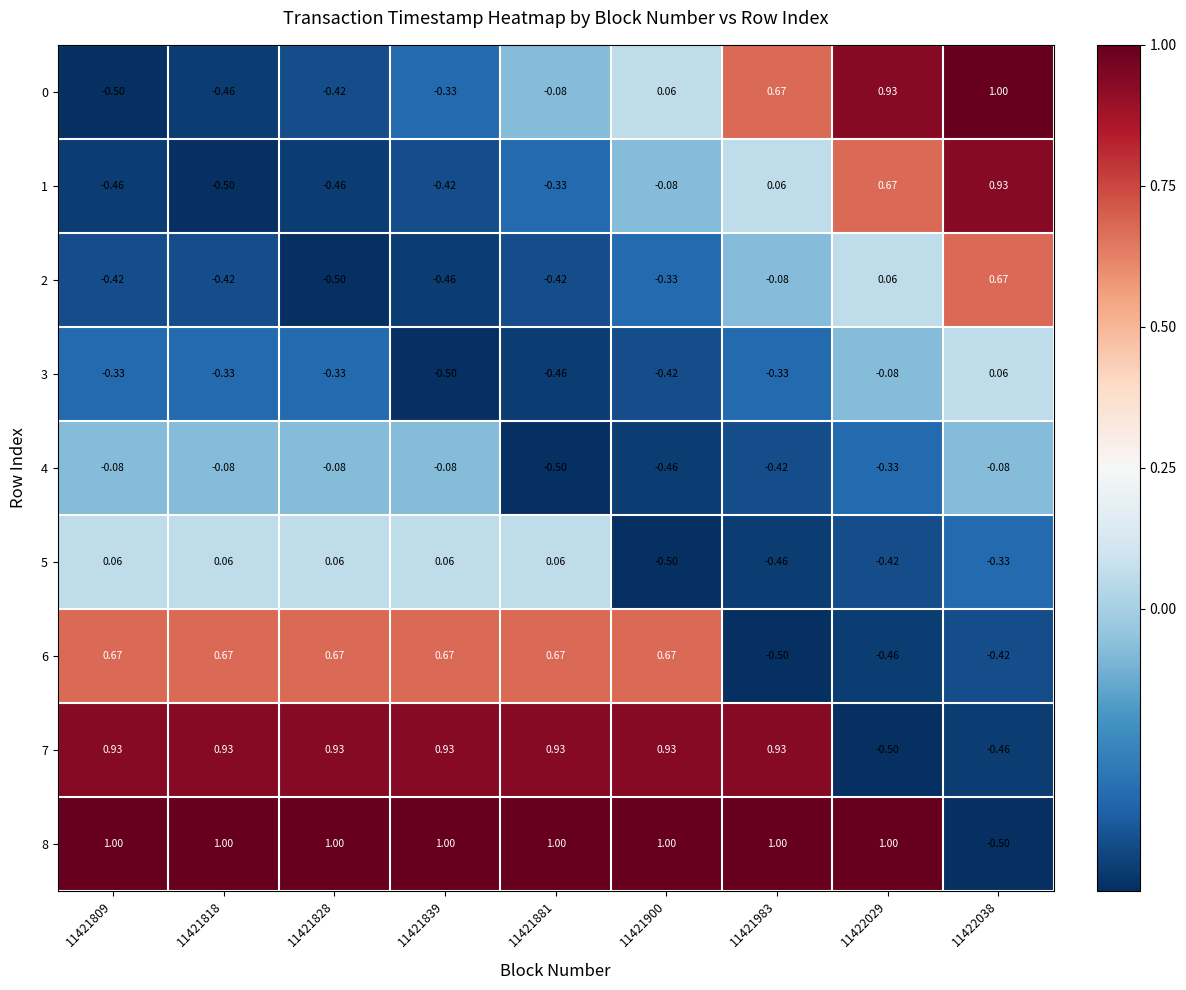

Is the value of 1 at 11421818 greater than the value of 2 at 11421881?

No